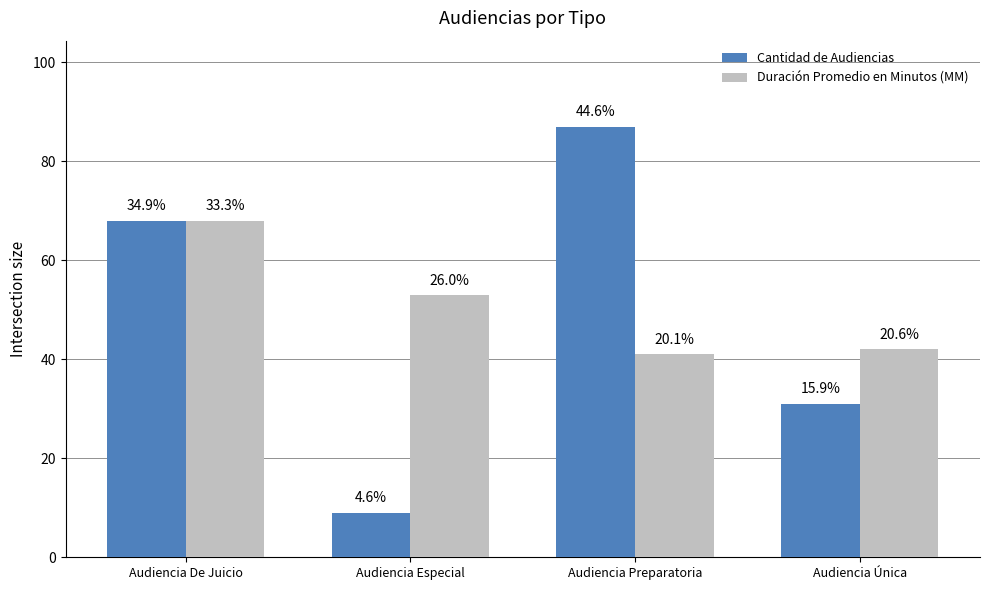

What is the lowest value of the Duración Promedio en Minutos (MM) series?

41